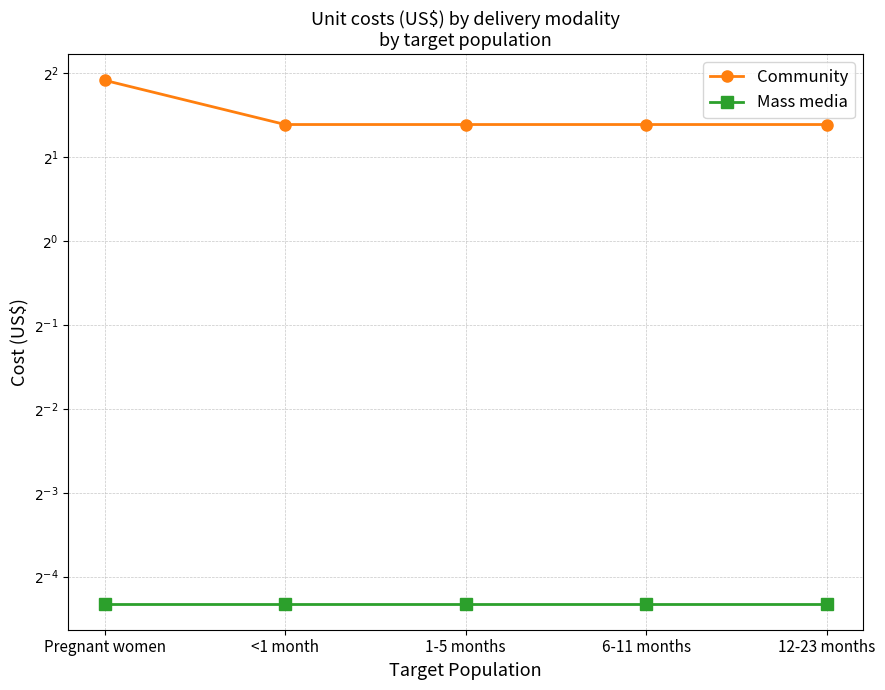

Reading right to left, transcribe all the data shown in this chart.

Community: 12-23 months=2.6	6-11 months=2.6	1-5 months=2.6	<1 month=2.6	Pregnant women=3.8
Mass media: 12-23 months=0.1	6-11 months=0.1	1-5 months=0.1	<1 month=0.1	Pregnant women=0.1